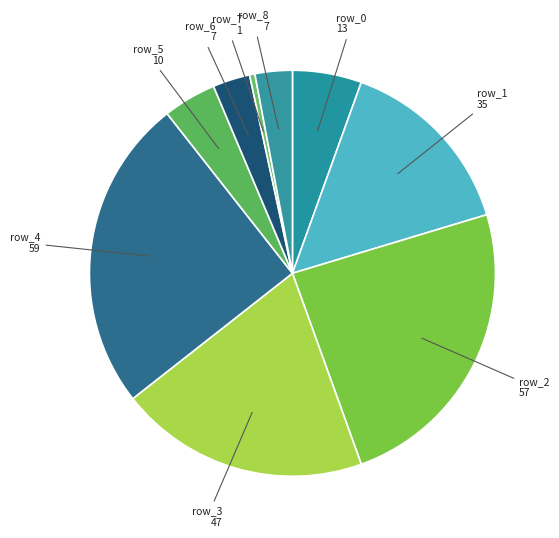

To the nearest percent, what is the average slice percentage?

11%